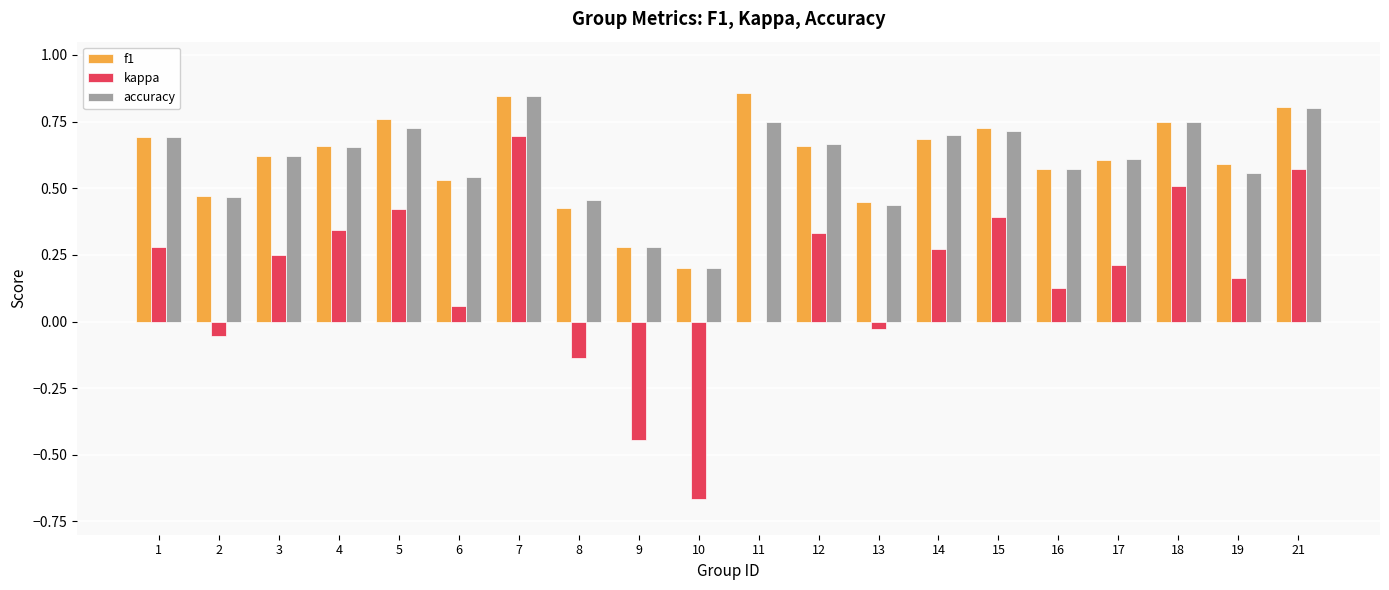

Between 2 and 21, which series saw the biggest shift?

kappa